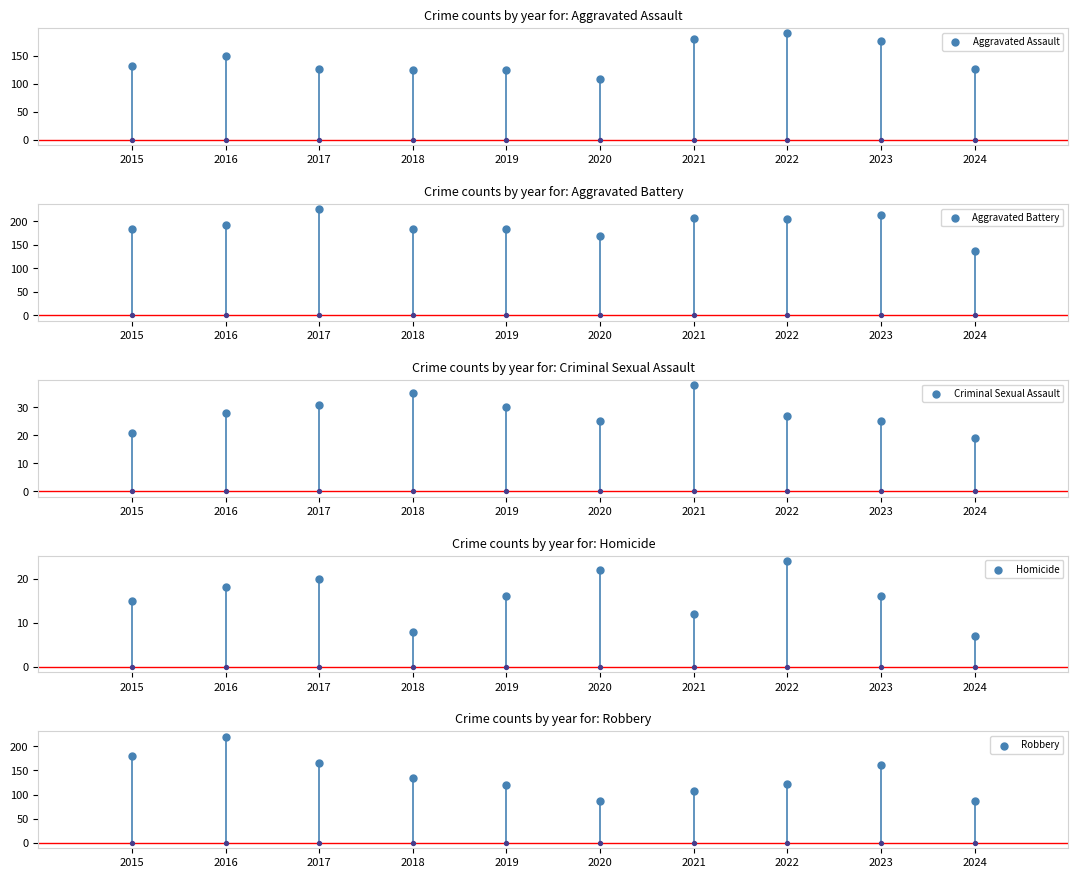

Is the value of Homicide at 2020 greater than the value of Aggravated Battery at 2017?

No